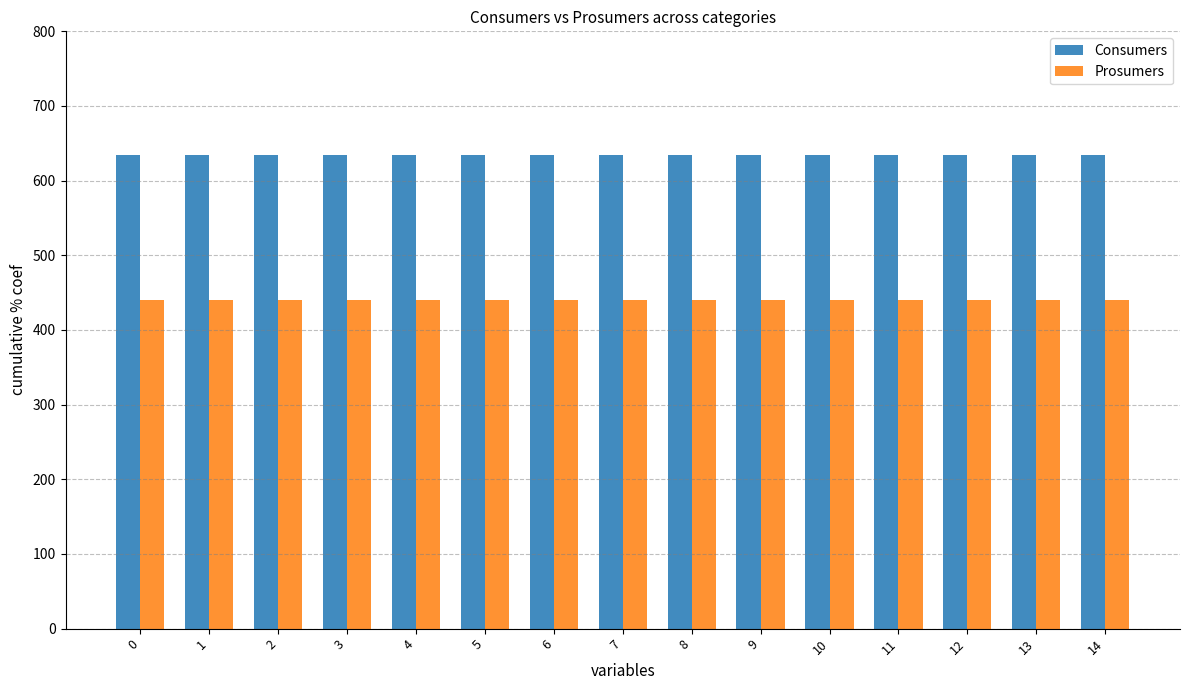

What is the lowest value of the Consumers series?

635